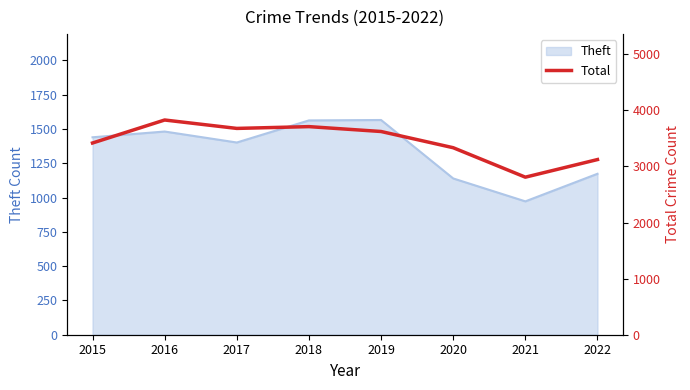

What is the value of the 6th point from the left?

3333